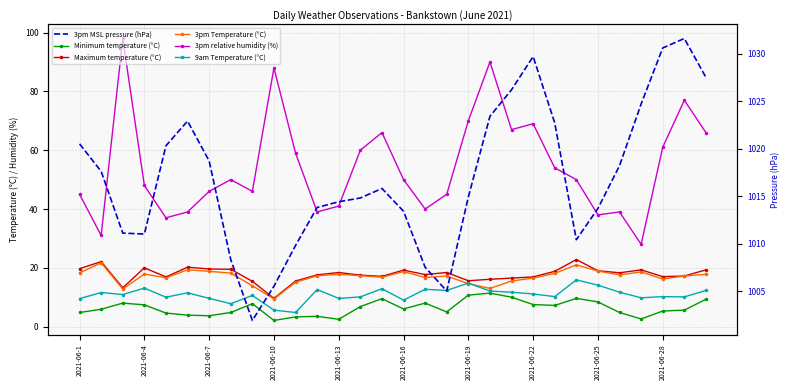

What is the highest value of the 3pm relative humidity (%) series?

98.0